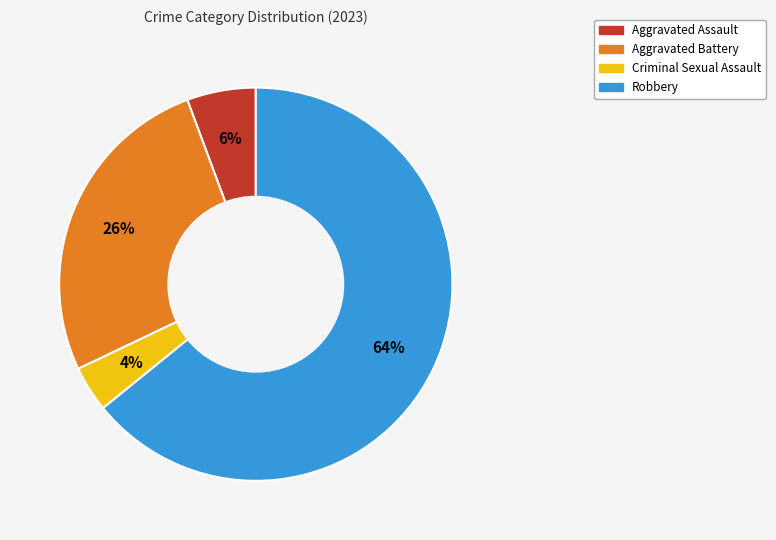

Do Aggravated Assault and Criminal Sexual Assault together represent more than half of the pie?

No